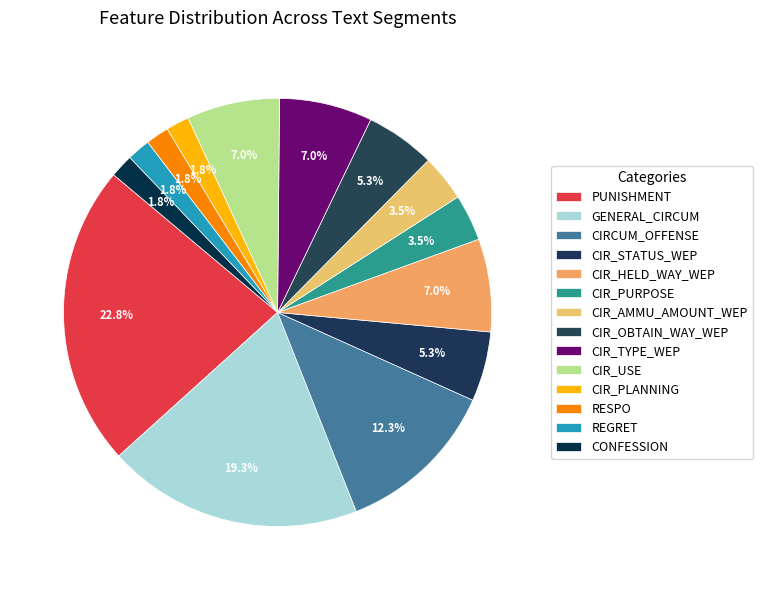

To the nearest percent, what is the average slice percentage?

7%